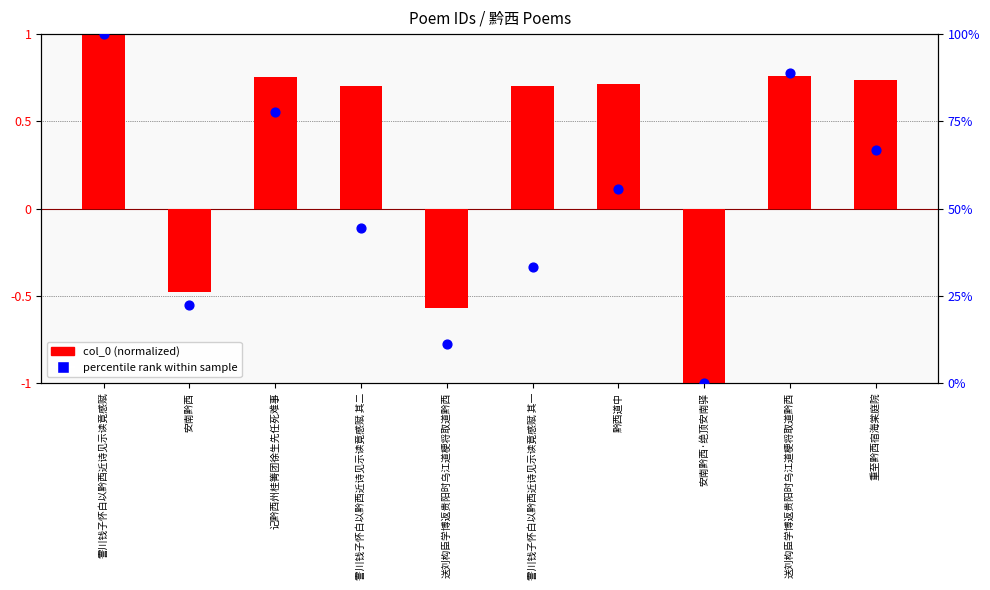

Which series contains the lowest Y value?

col_0 (normalized)